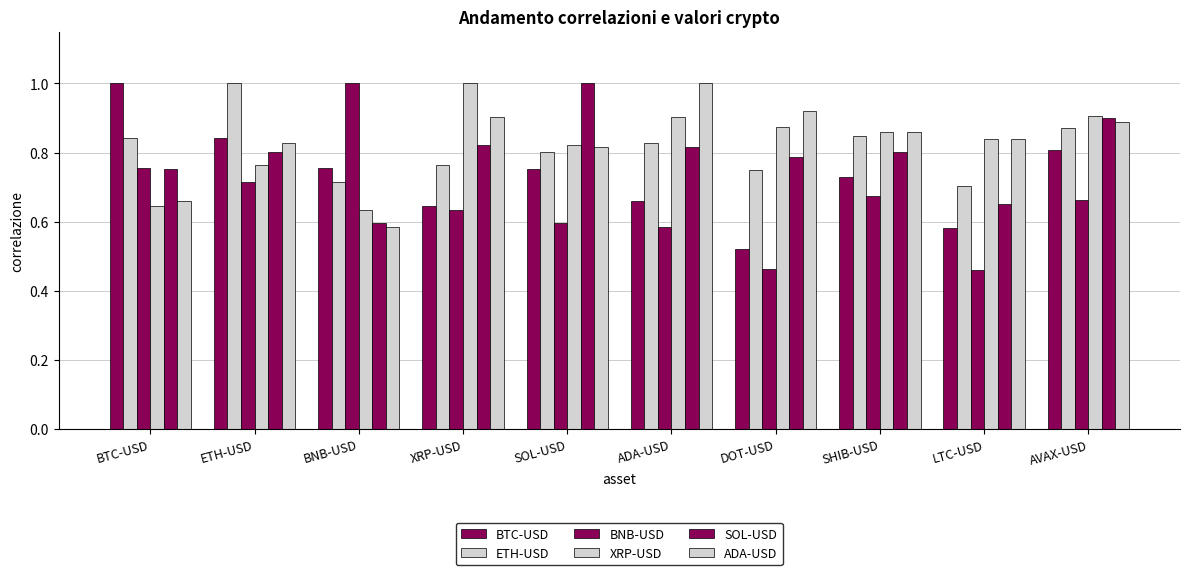

Count the BTC-USD values in the range 0 to 1.

10